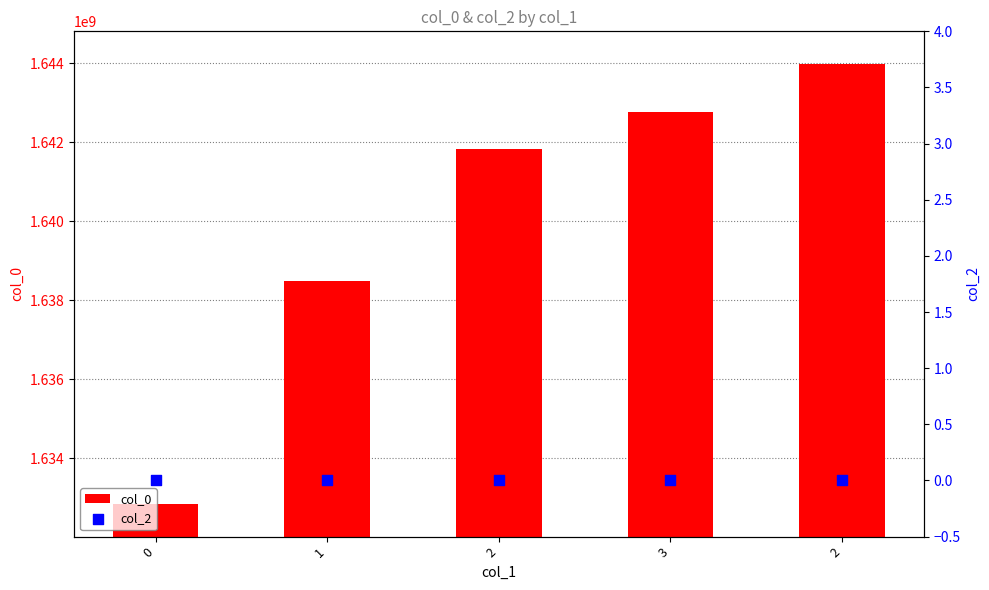

Which series reaches the minimum Y coordinate?

col_2